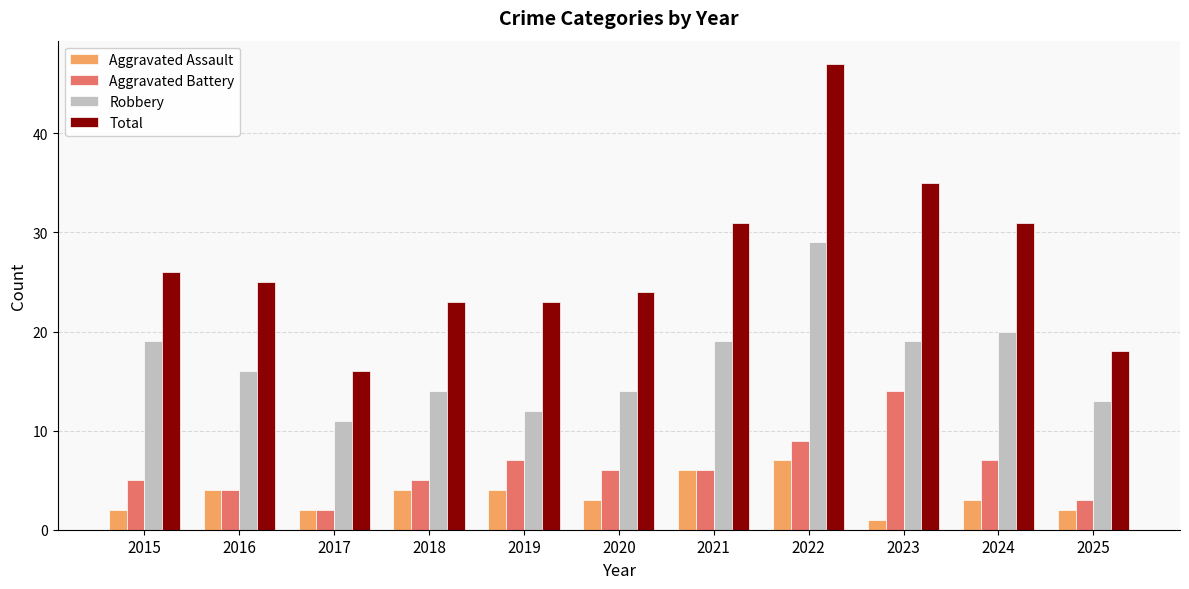

What is the spread (max minus min) of values at 2016?

21